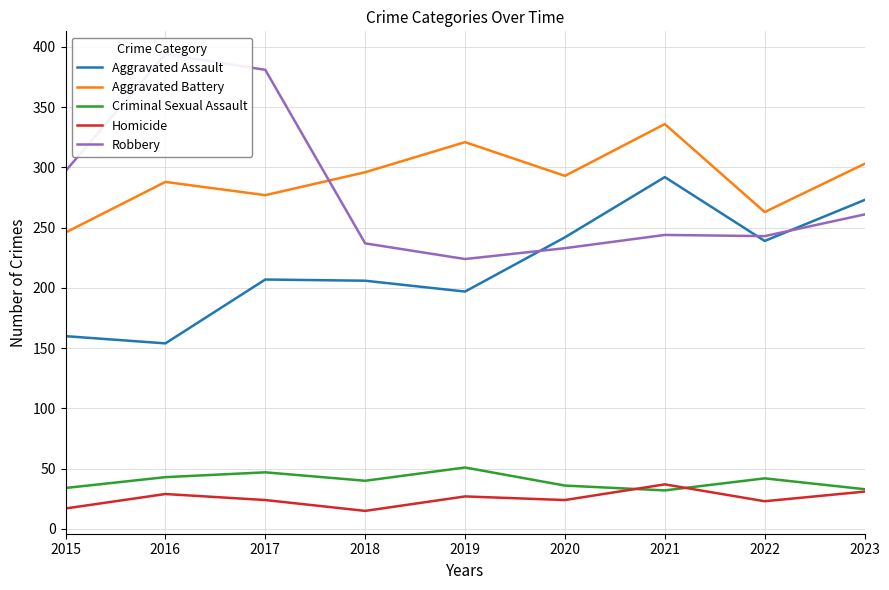

What is the sum of the Homicide values at 2015 and 2020?

41